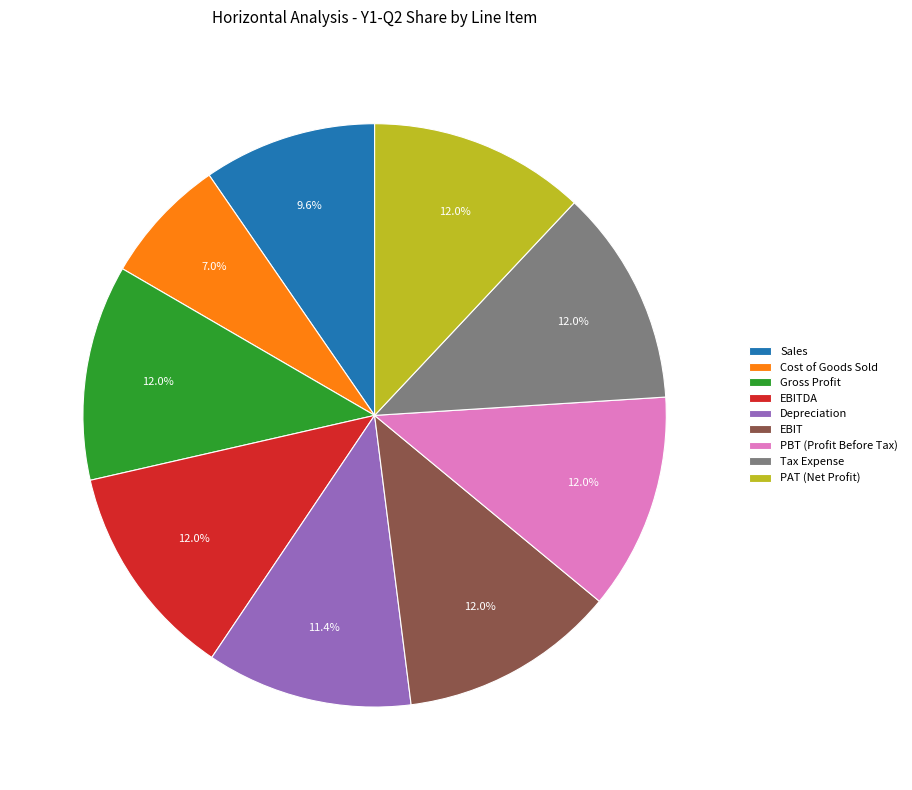

Is it true that Cost of Goods Sold is 7% of the pie?

True